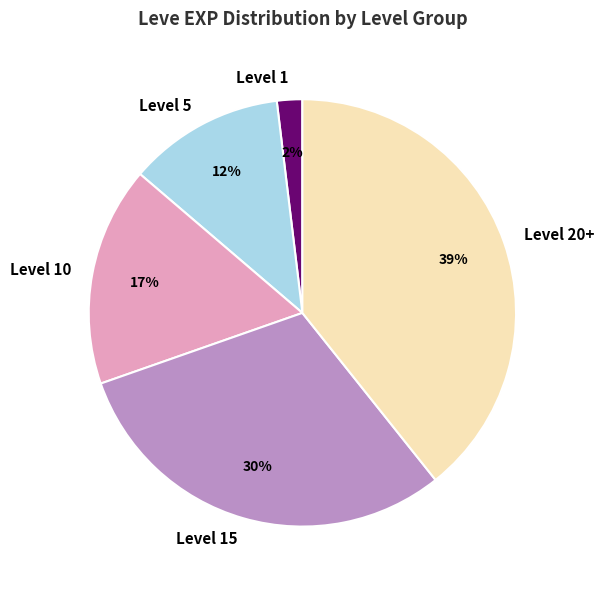

What percentage is the Level 1 slice, to the nearest percent?

2%